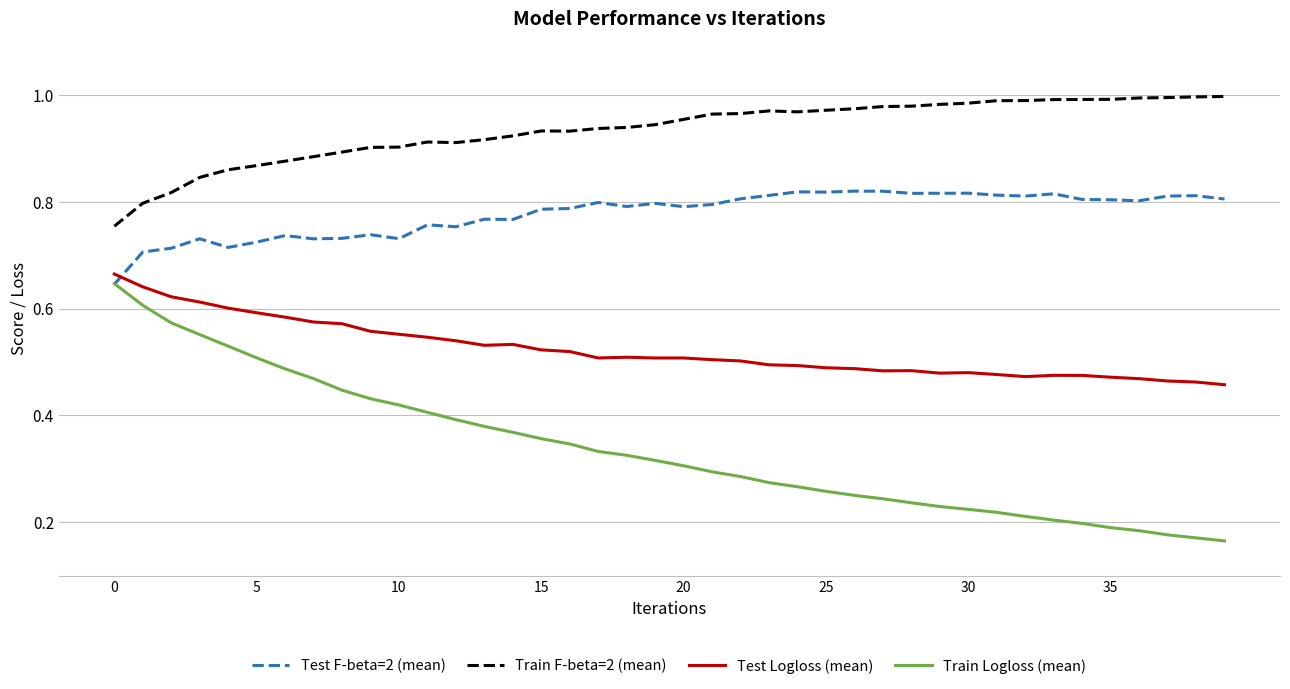

True or false: Train Logloss (mean) and Train F-beta=2 (mean) cross at least once.

False